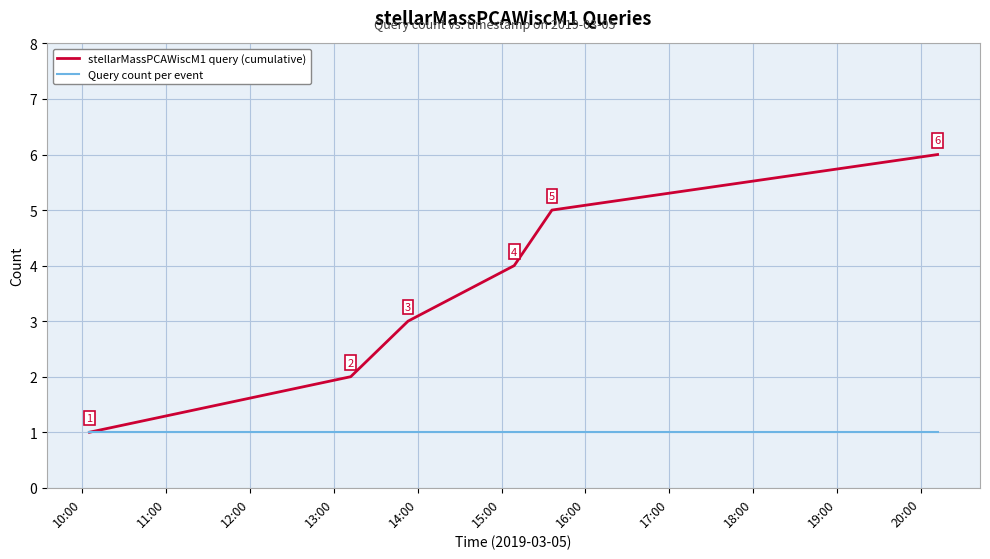

What is the minimum value shown in the chart?

1